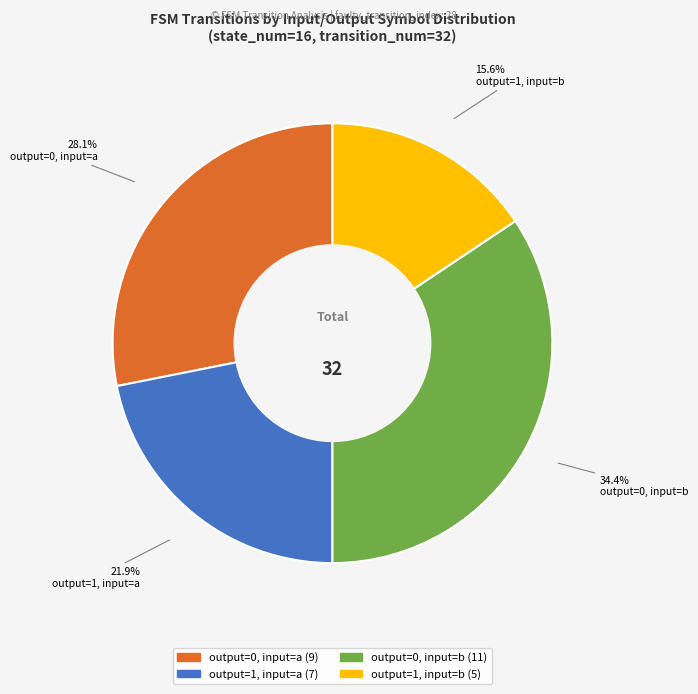

How many segments does this pie chart have?

4